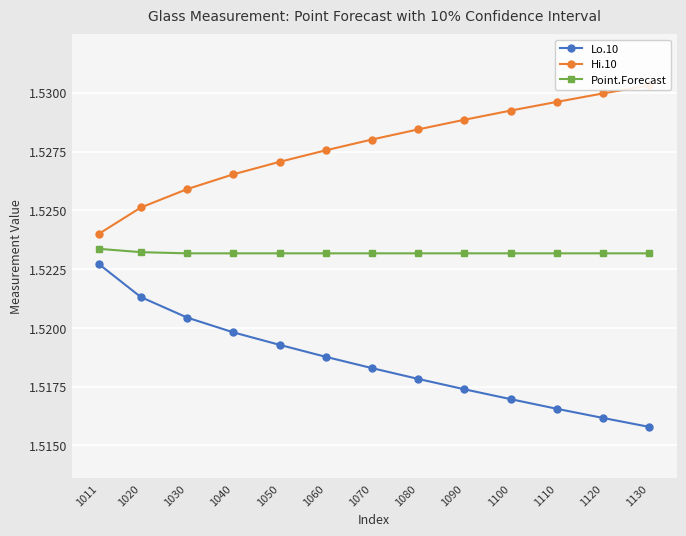

At 1110, list the series in order from largest to smallest.

Hi.10, Point.Forecast, Lo.10